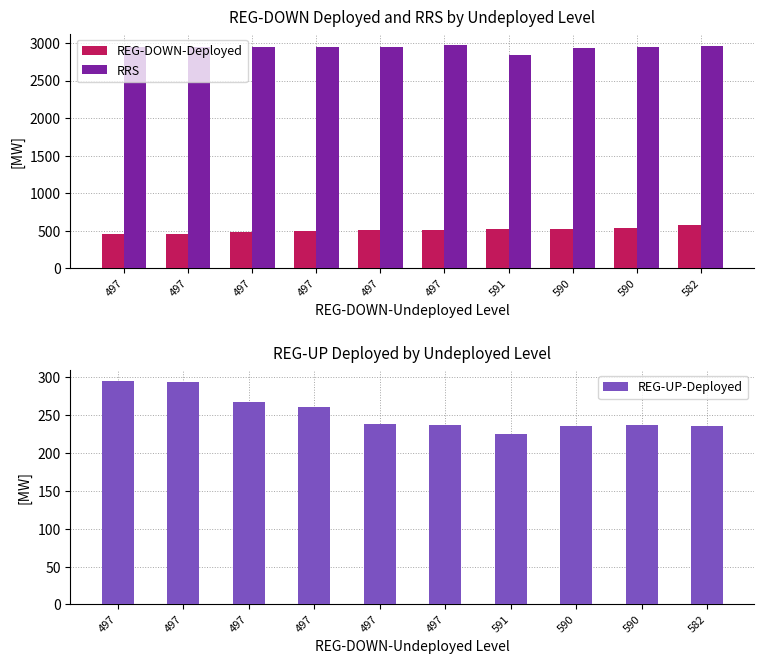

What is the total value across all series at 497?

3704